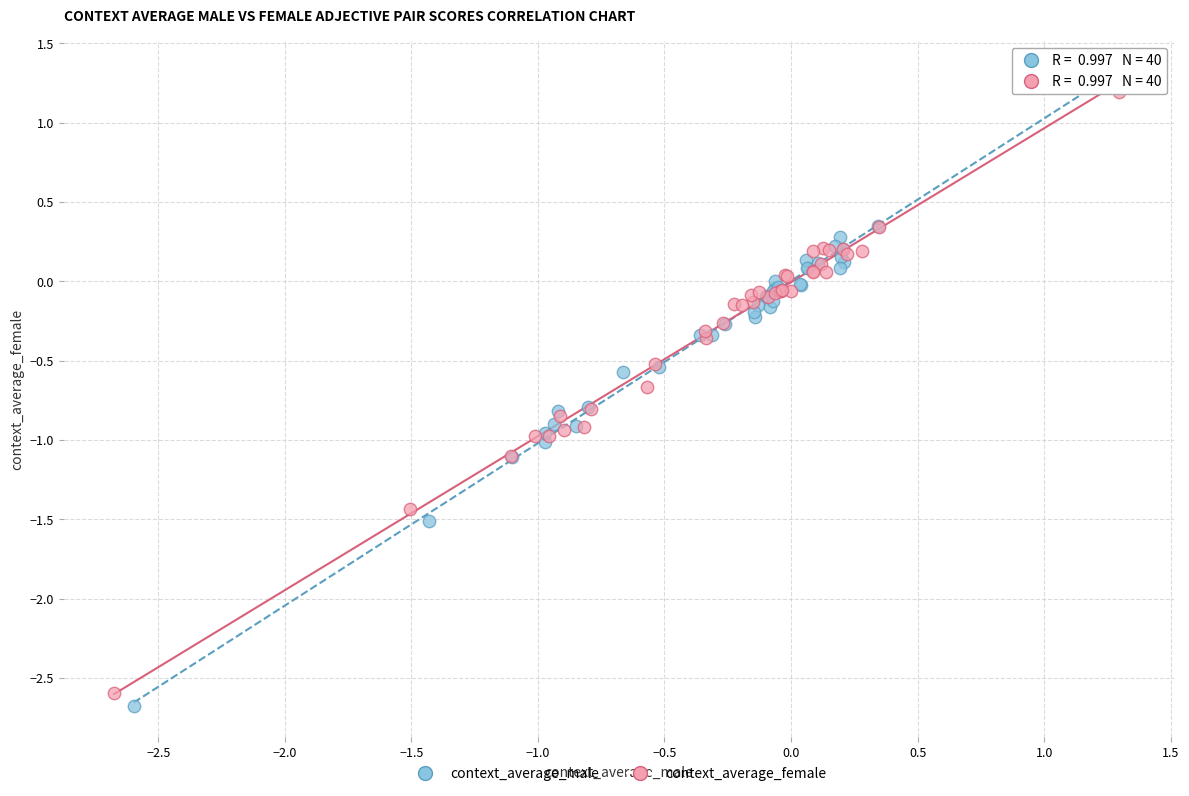

What are all the series names shown in the legend?

context_average_male, context_average_female